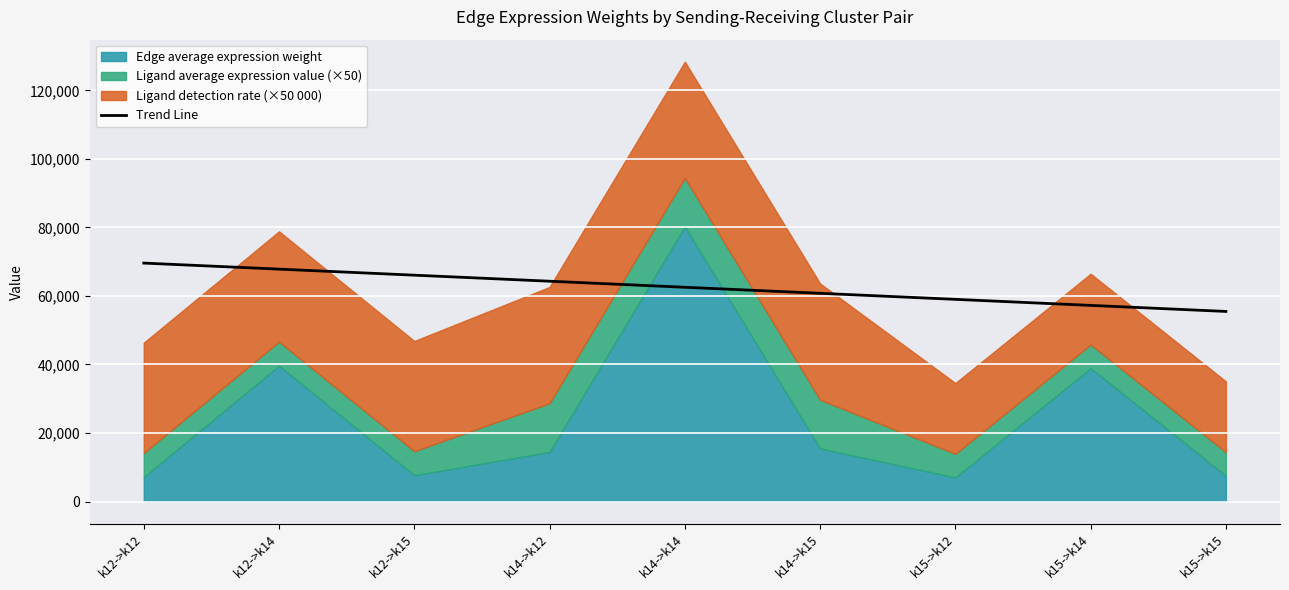

The chart shows a value of 64299.6 at k14->k12. True or false?

True